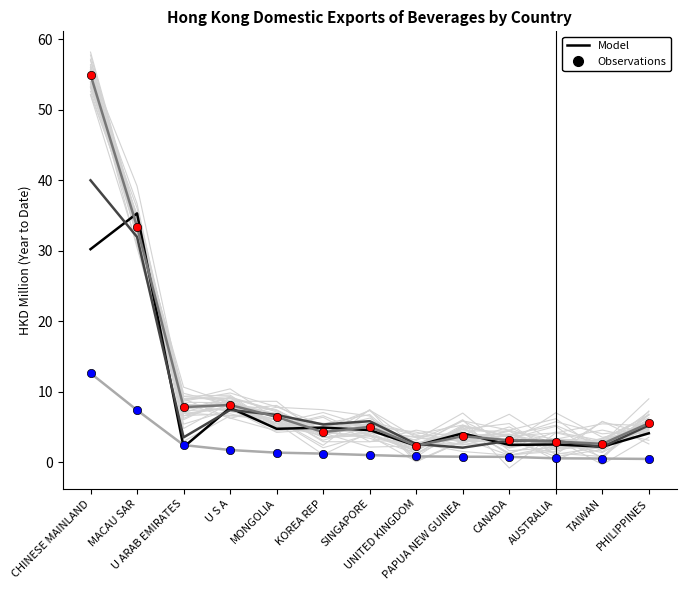

What position from the right is SINGAPORE?

7